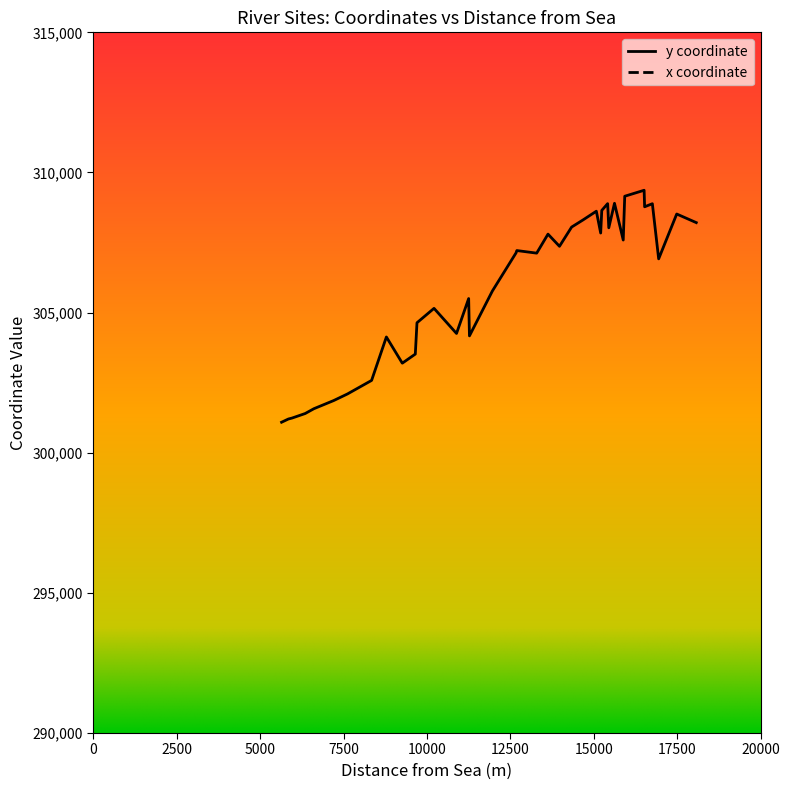

How many series are shown in this chart?

2